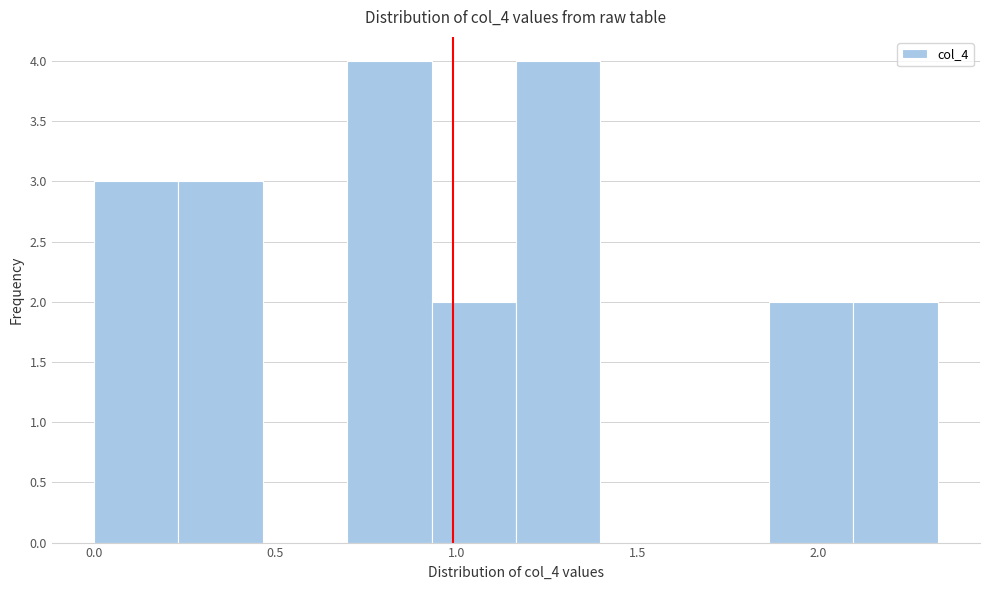

Reading left to right, list every bar in this chart as the range it spans on the x-axis followed by its height. Neither the bar edges nor the heights are printed on the chart, so give them approximately, as read against the axes.

0.00 to 0.25: 3
0.25 to 0.45: 3
0.45 to 0.70: 0
0.70 to 0.95: 4
0.95 to 1.15: 2
1.15 to 1.40: 4
1.40 to 1.65: 0
1.65 to 1.85: 0
1.85 to 2.10: 2
2.10 to 2.35: 2